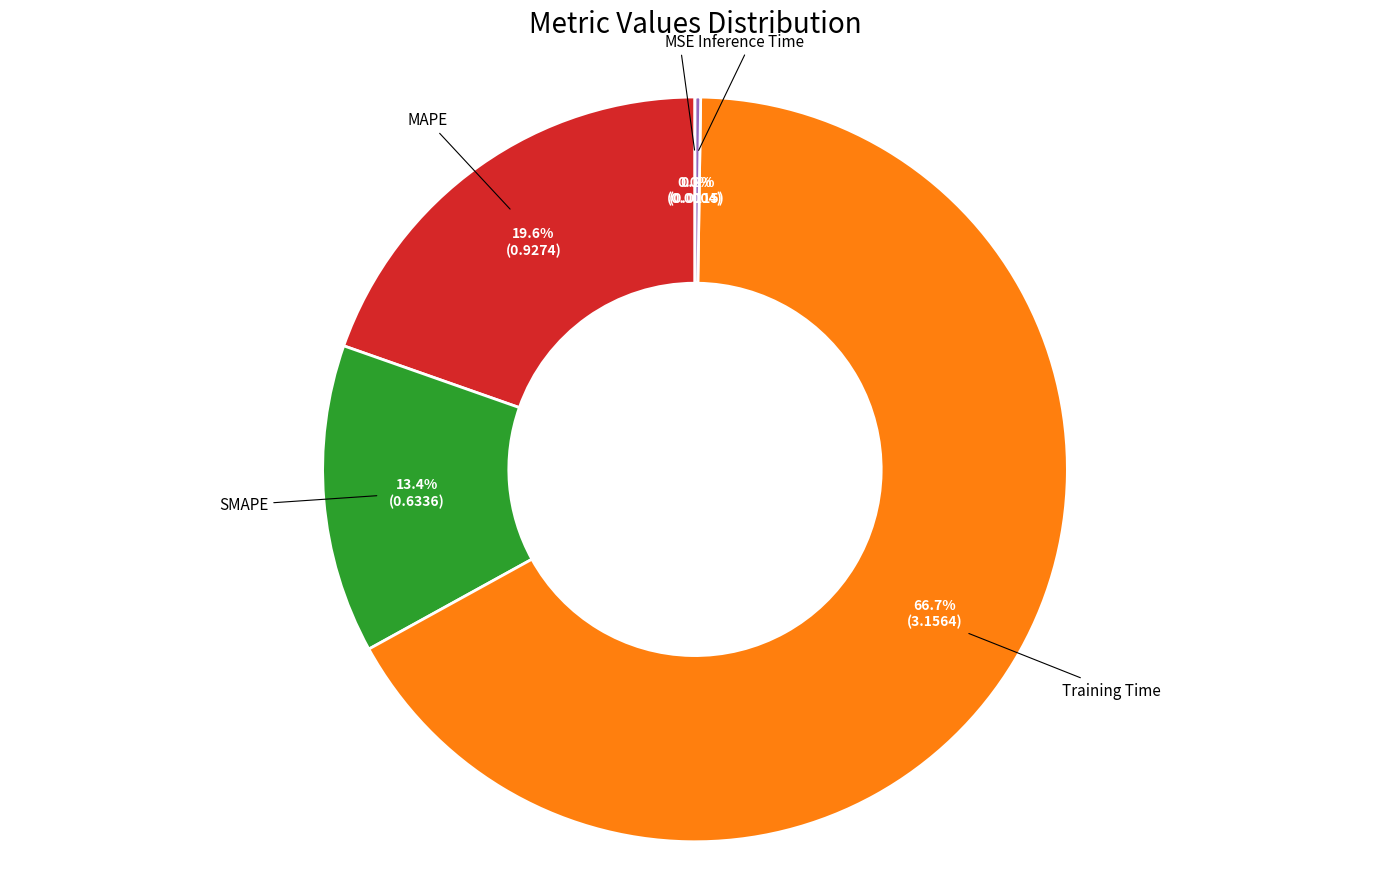

Does any single category account for the majority?

Yes